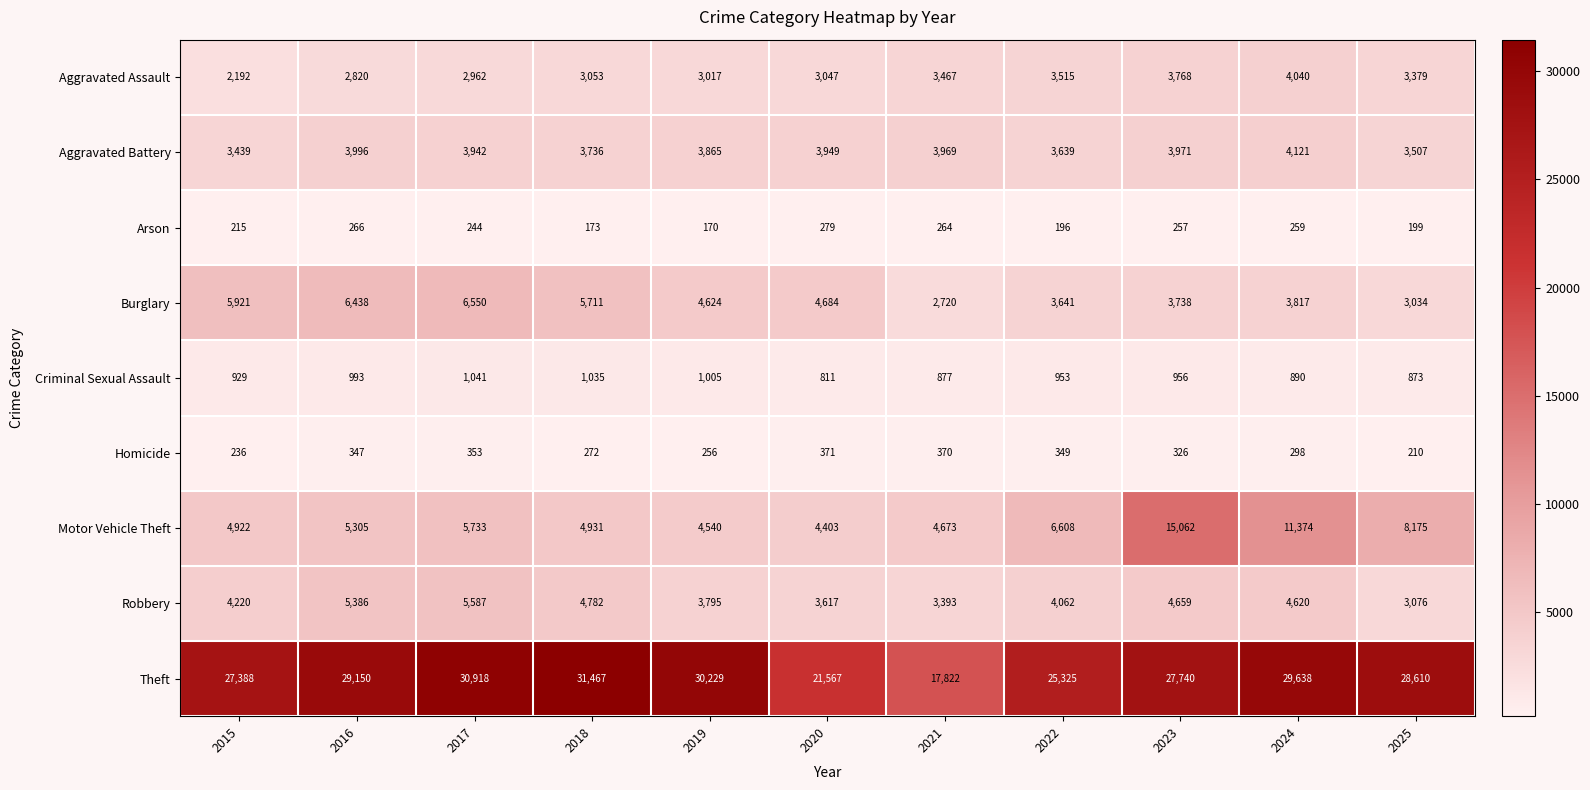

The value of Motor Vehicle Theft at 2016 is 2989. True or false?

False